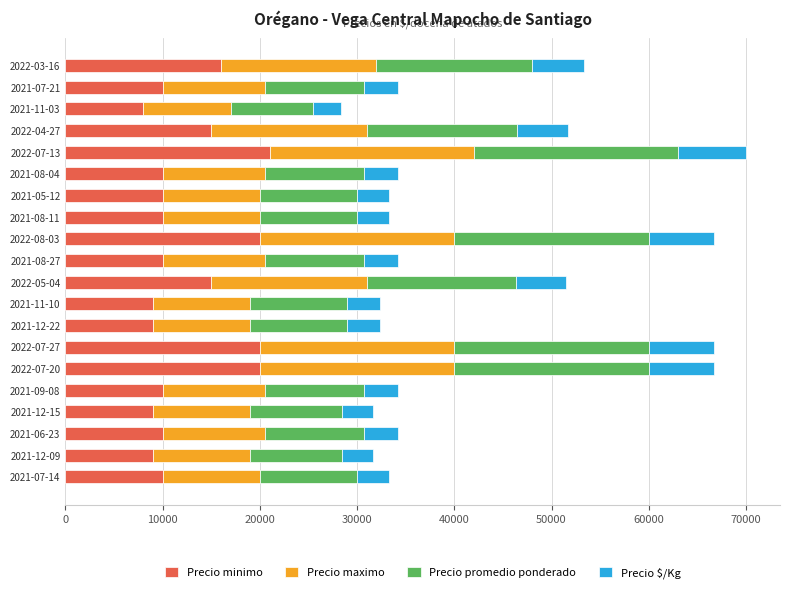

What is the maximum value for Precio minimo?

21000